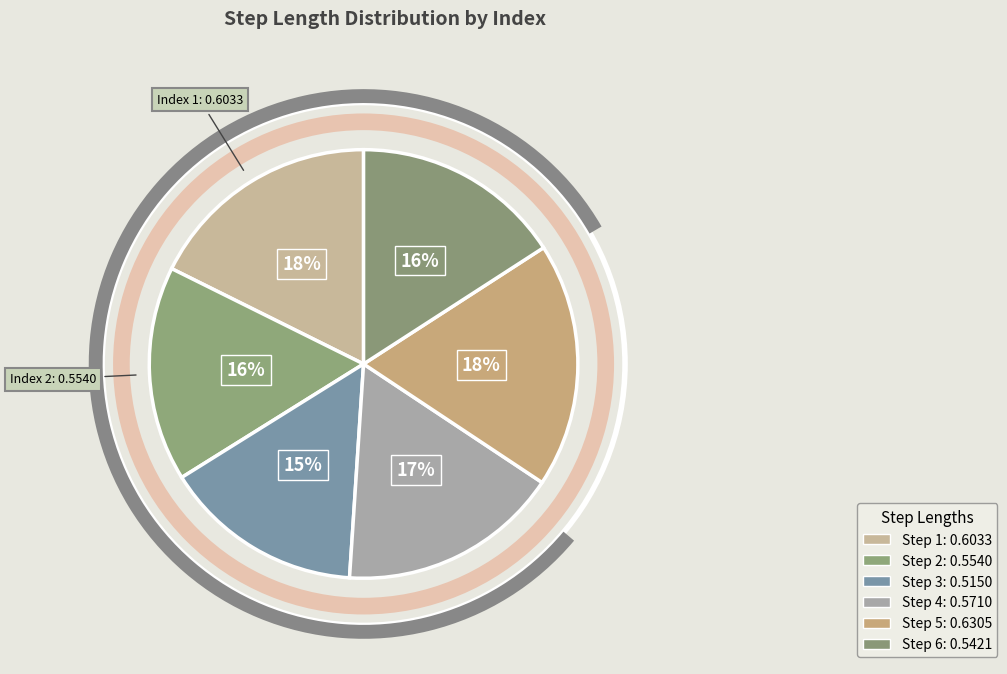

Which category has the smallest portion of the pie?

3